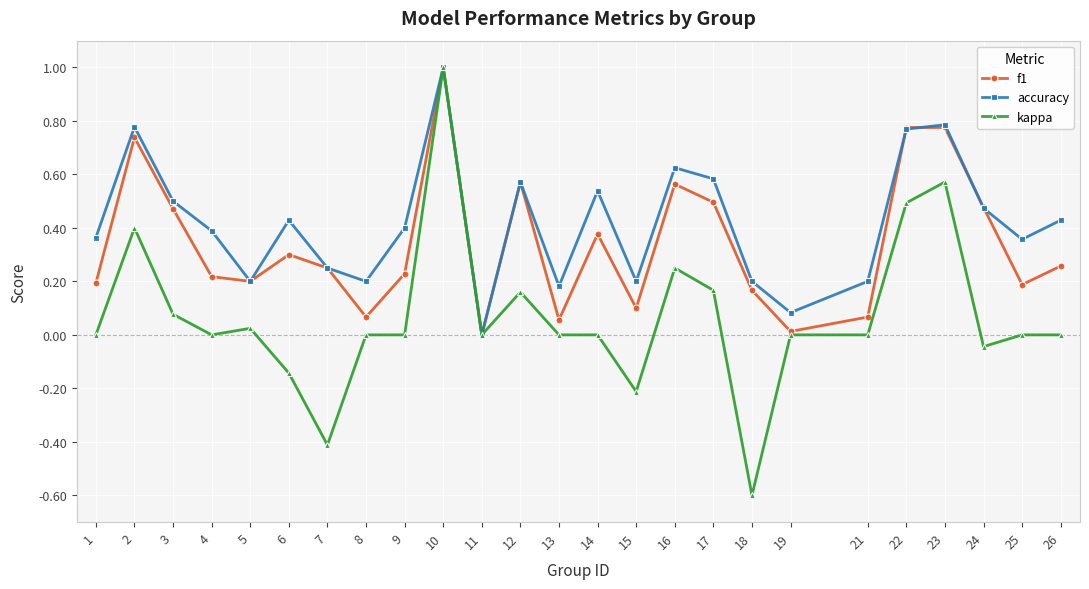

What is the sum of all f1 values?

8.5